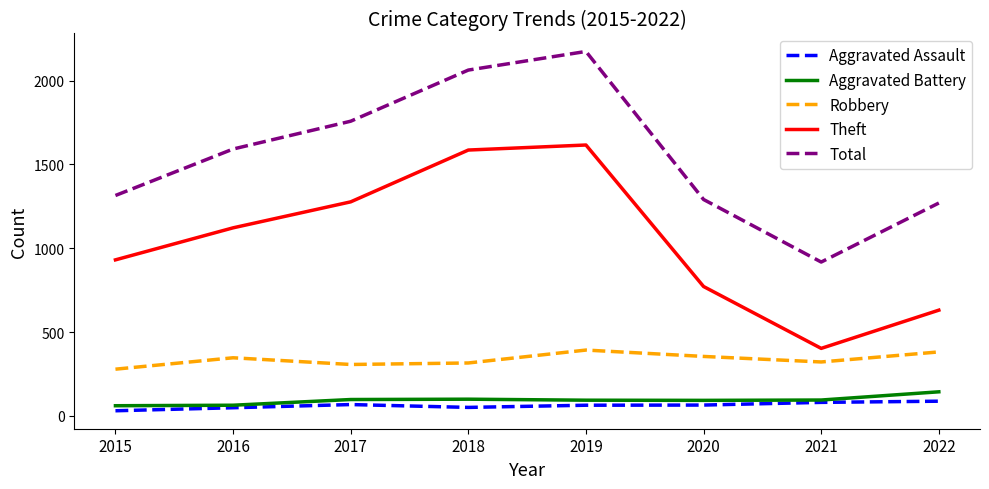

Which label corresponds to the largest value in the chart?

2019